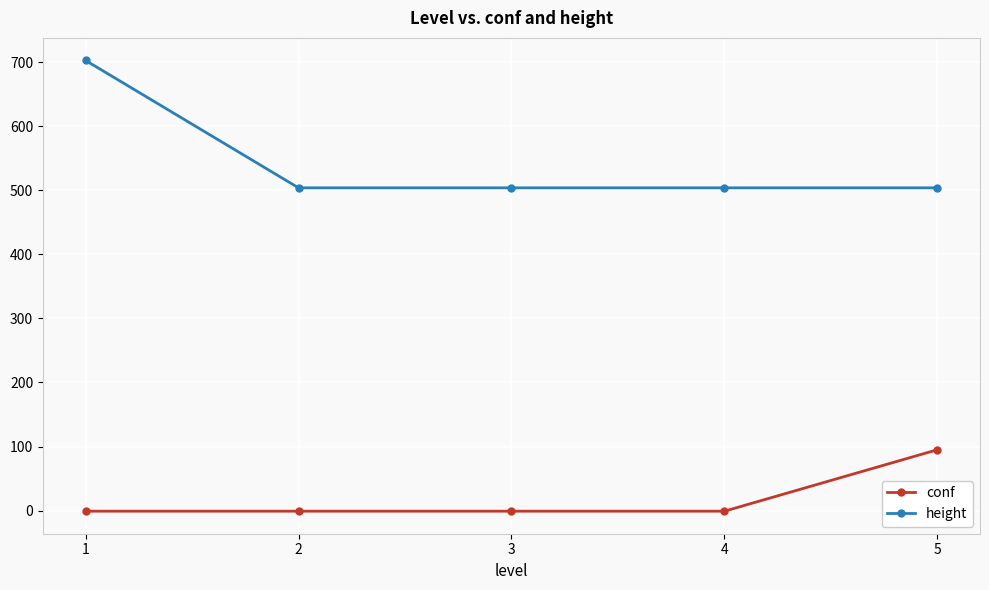

What is the highest value of the height series?

703